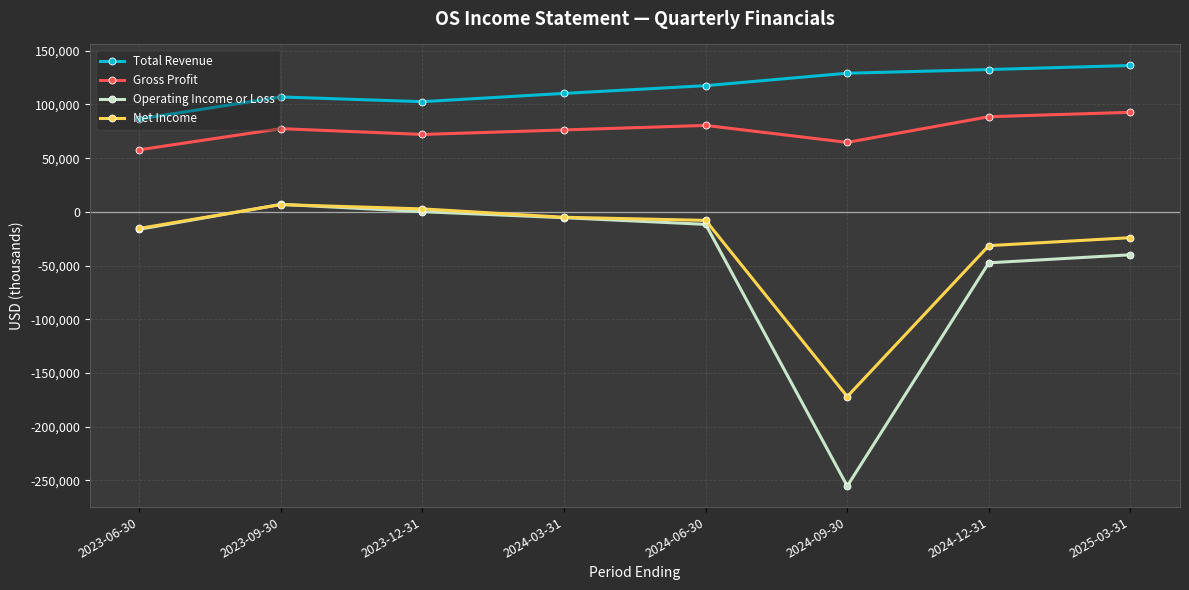

True or false: Gross Profit and Net Income intersect in this chart.

False